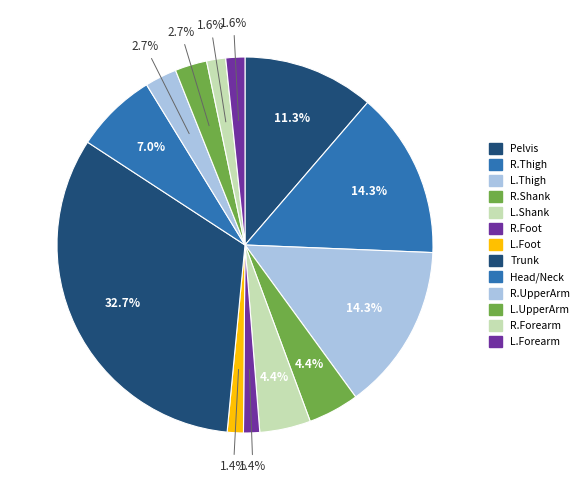

Is Head/Neck the majority of the pie?

No